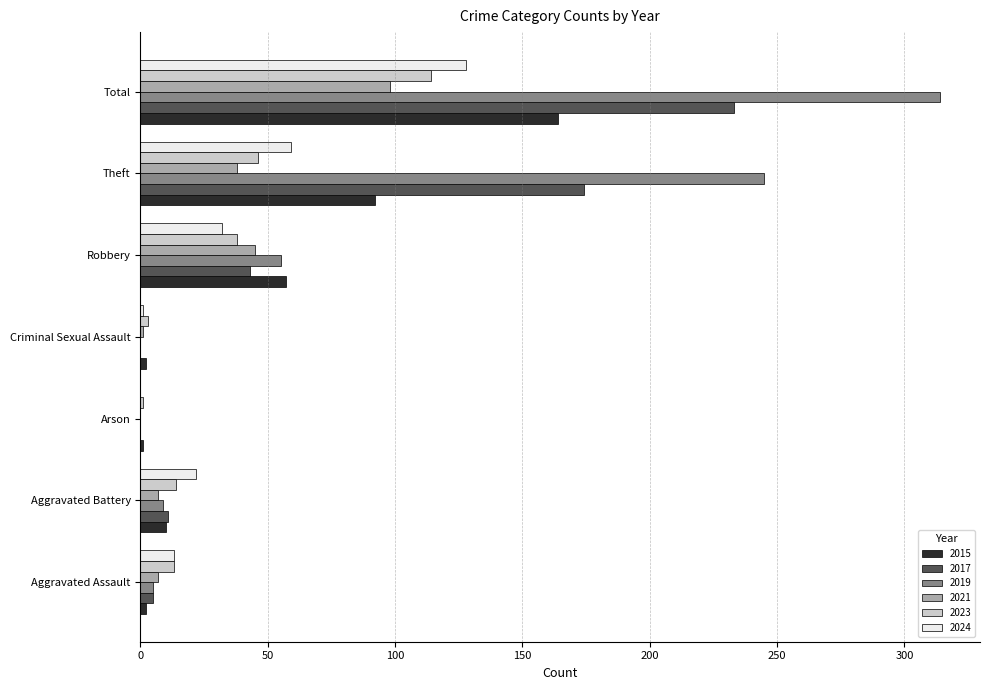

Count the number of data series in this chart.

6